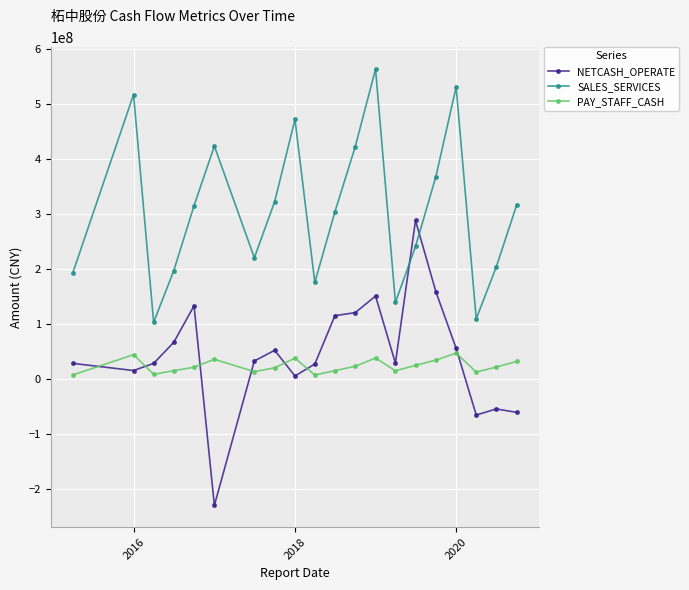

True or false: NETCASH_OPERATE and PAY_STAFF_CASH cross at least once.

True